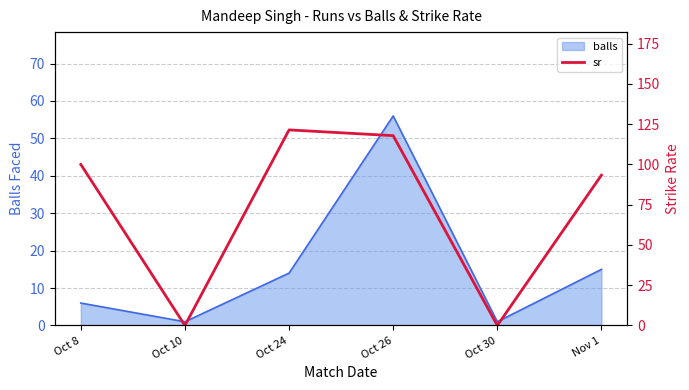

Which has a higher value, Oct 10 or Nov 1?

Nov 1